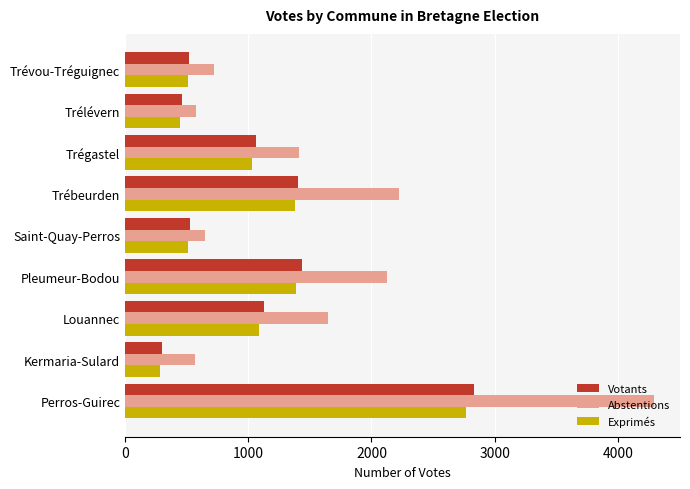

What is the difference between the second highest and second lowest values in the Votants series?

977